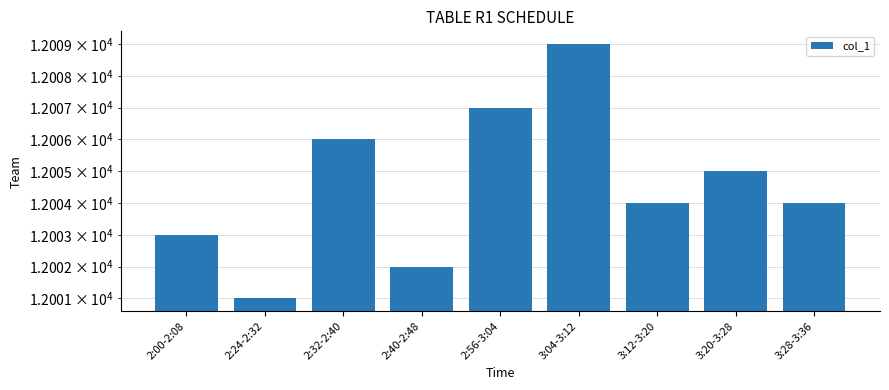

The value at 3:04-3:12 is 12009. True or false?

True